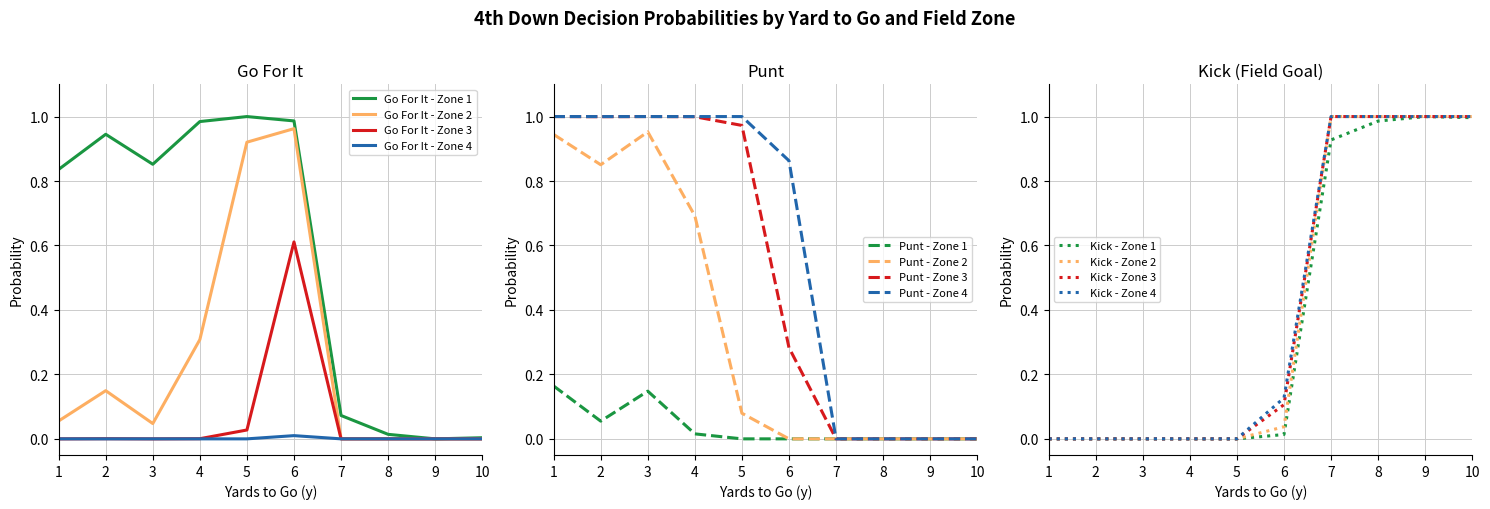

How many values in gofor_fzone3 are above zero?

4